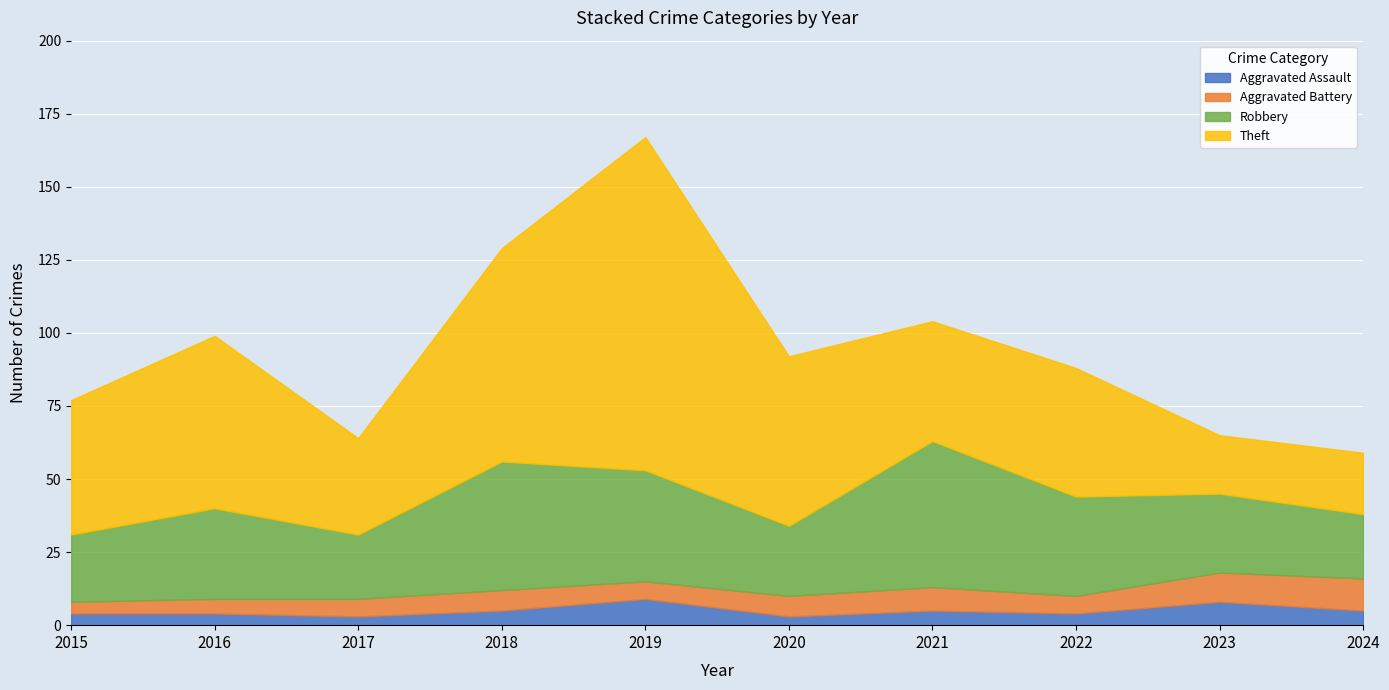

List the series in order of their peak value, highest first.

Theft, Robbery, Aggravated Battery, Aggravated Assault